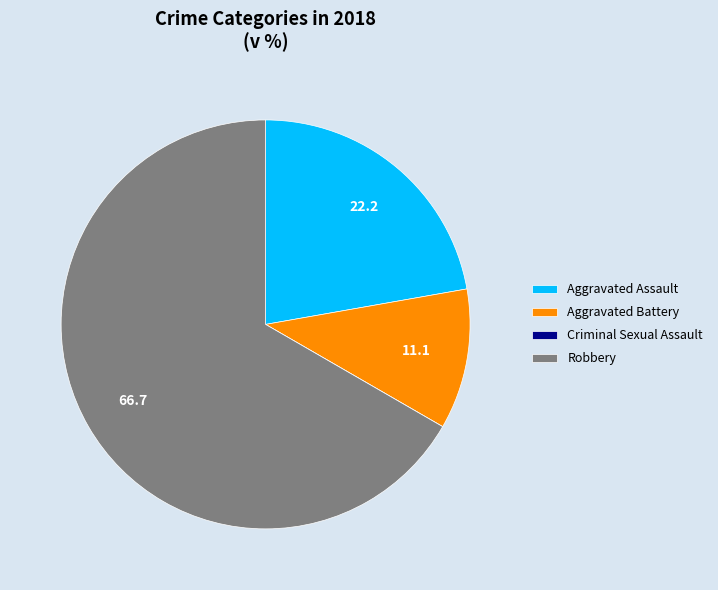

Do Aggravated Battery and Aggravated Assault together represent more than half of the pie?

No